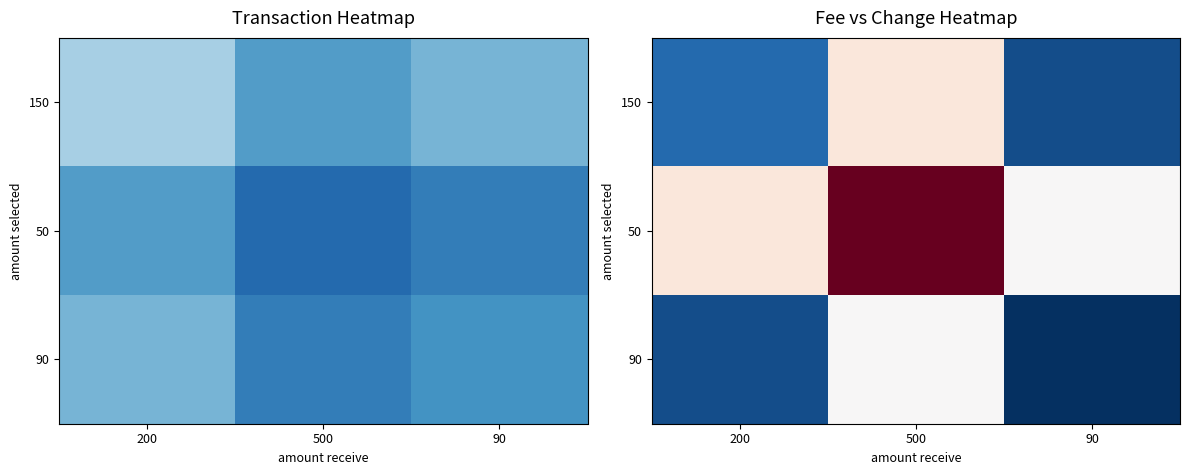

What is the sum of all 150 values?

325